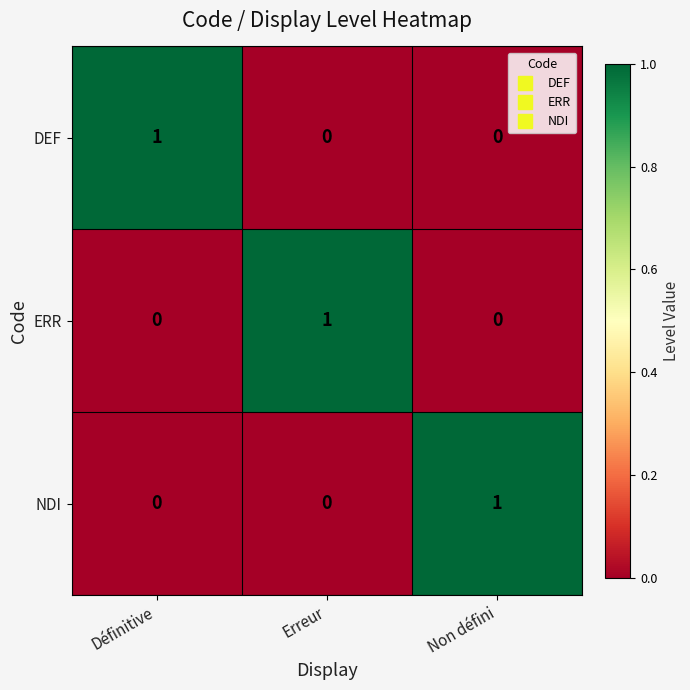

At how many categories does at least one series exceed 0?

3